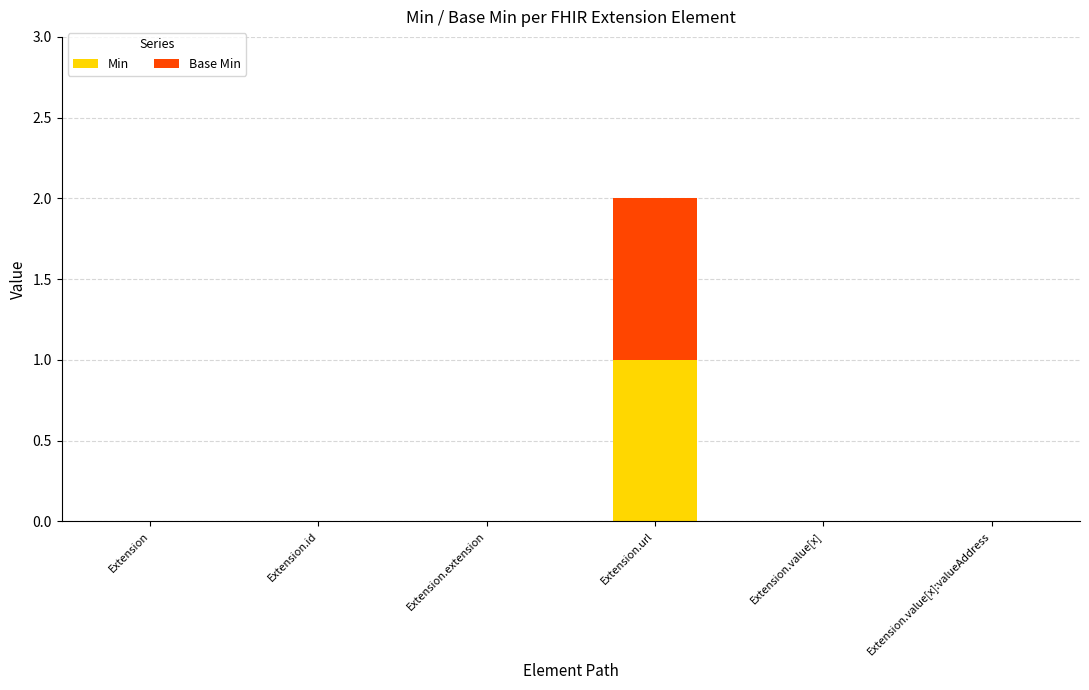

Is it true that Min equals 0 at Extension.id?

True